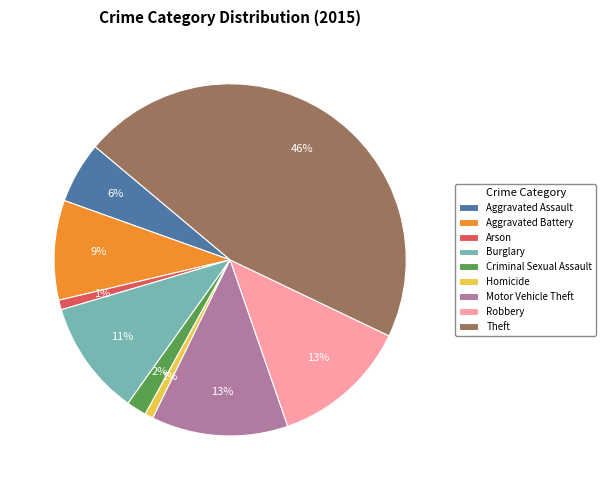

Between Aggravated Assault and Homicide, which is larger?

Aggravated Assault